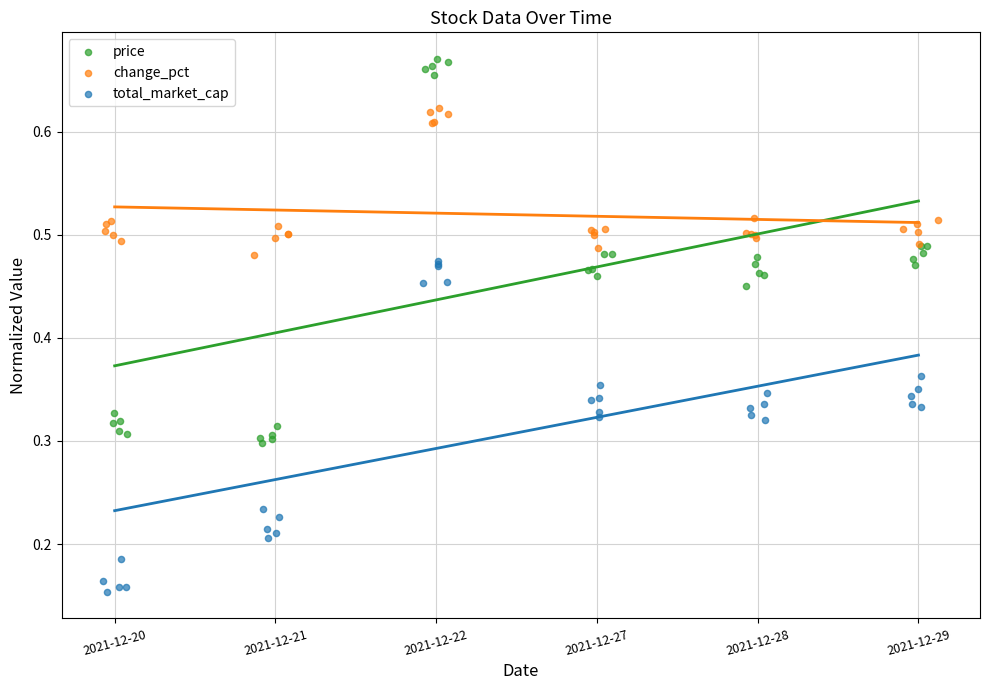

Is the value of price at 2021-12-28 greater than the value of change_pct at 2021-12-27?

No